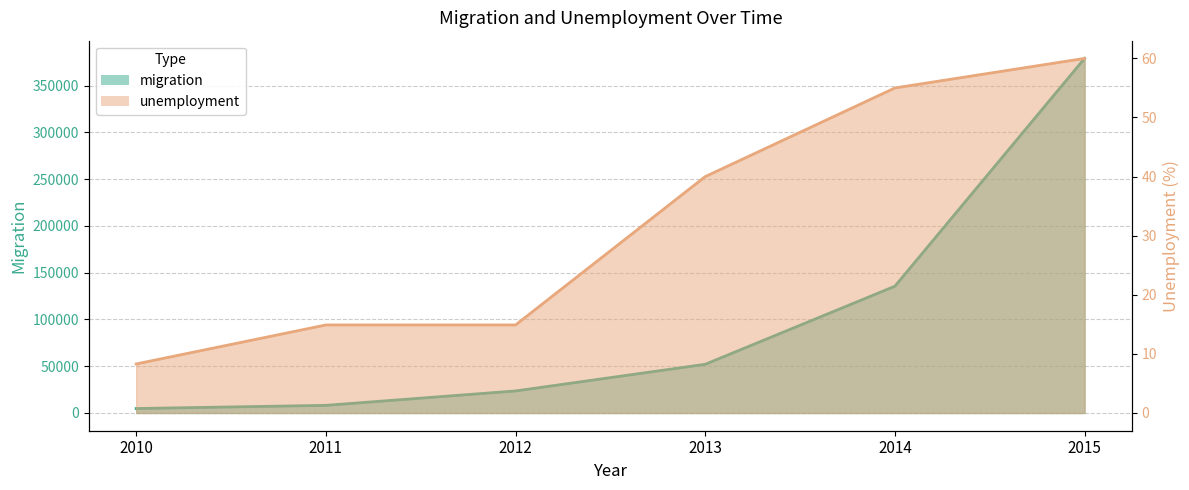

Is the value of unemployment at 2013 greater than the value of migration at 2012?

No